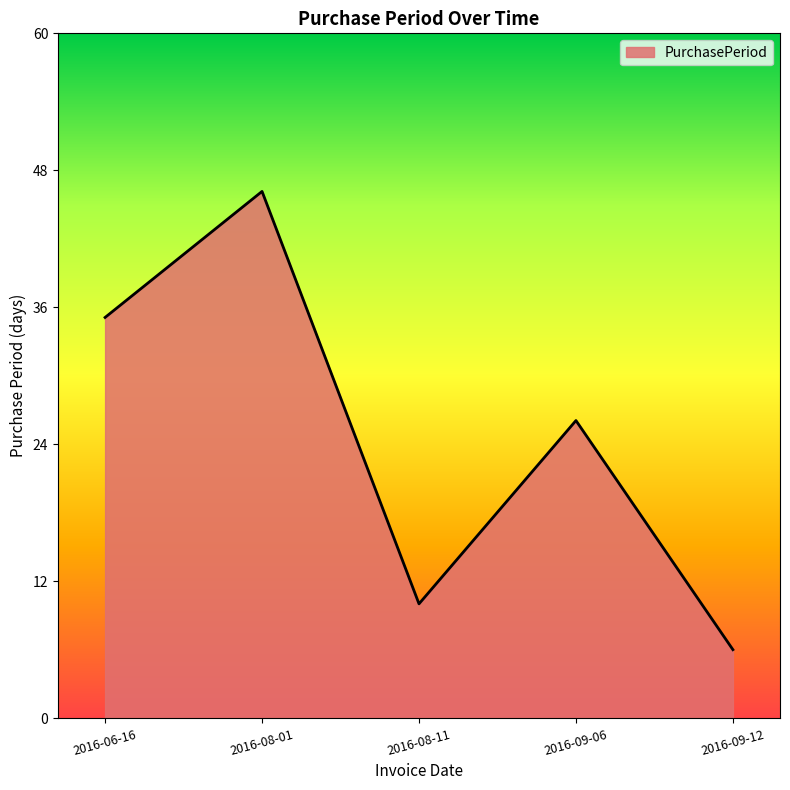

The value at 2016-08-11 is 10. True or false?

True